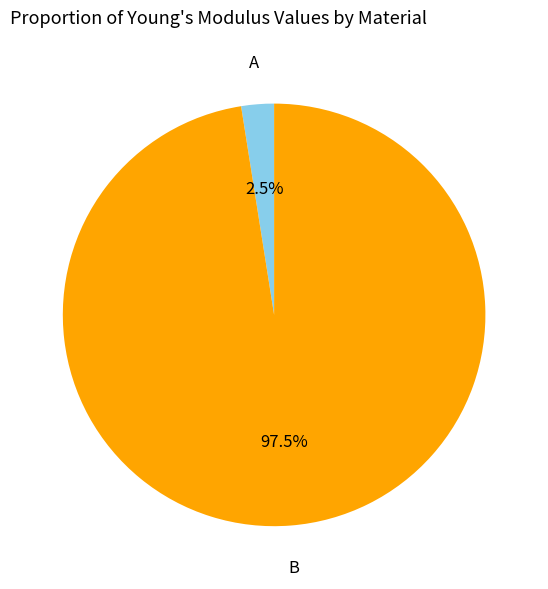

Is there any slice that represents more than half of the pie?

Yes